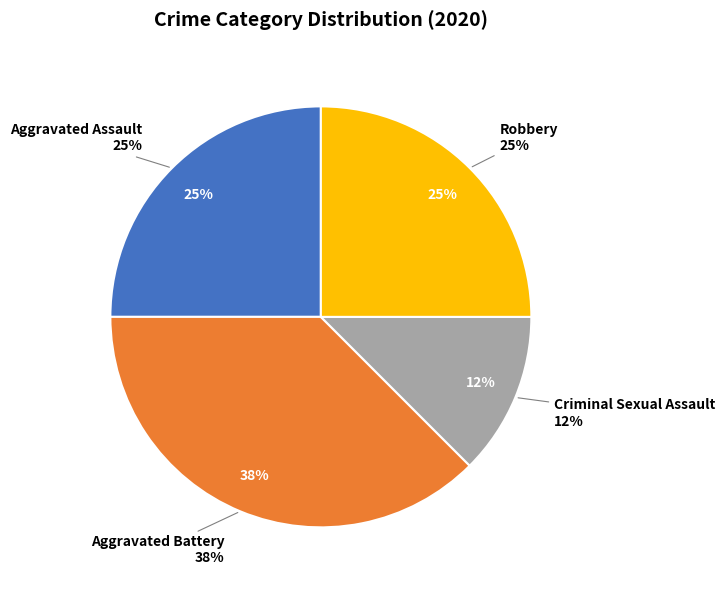

What percentage is the Aggravated Assault slice, to the nearest percent?

25%